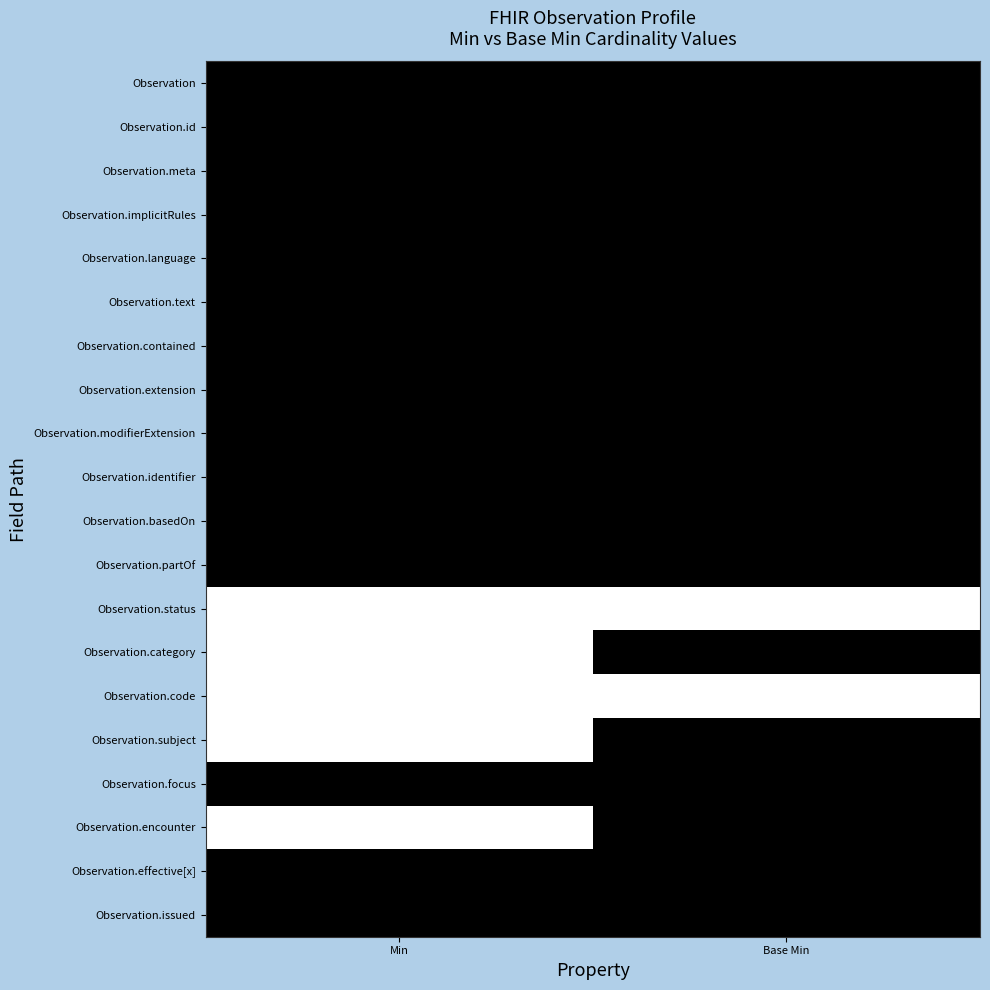

Reading right to left, list all the values displayed in this chart.

Observation: Base Min=0	Min=0
Observation.id: Base Min=0	Min=0
Observation.meta: Base Min=0	Min=0
Observation.implicitRules: Base Min=0	Min=0
Observation.language: Base Min=0	Min=0
Observation.text: Base Min=0	Min=0
Observation.contained: Base Min=0	Min=0
Observation.extension: Base Min=0	Min=0
Observation.modifierExtension: Base Min=0	Min=0
Observation.identifier: Base Min=0	Min=0
Observation.basedOn: Base Min=0	Min=0
Observation.partOf: Base Min=0	Min=0
Observation.status: Base Min=1	Min=1
Observation.category: Base Min=0	Min=1
Observation.code: Base Min=1	Min=1
Observation.subject: Base Min=0	Min=1
Observation.focus: Base Min=0	Min=0
Observation.encounter: Base Min=0	Min=1
Observation.effective[x]: Base Min=0	Min=0
Observation.issued: Base Min=0	Min=0